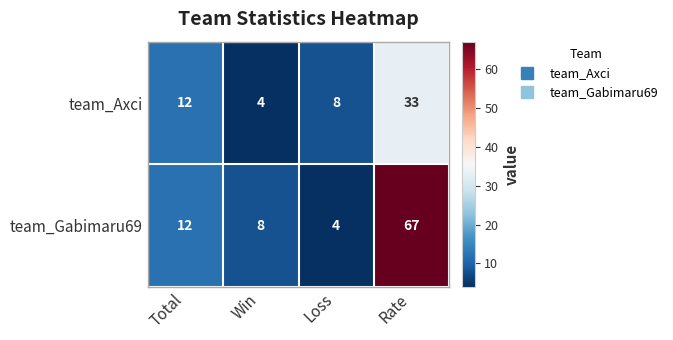

Read the team_Gabimaru69 value at Loss.

4